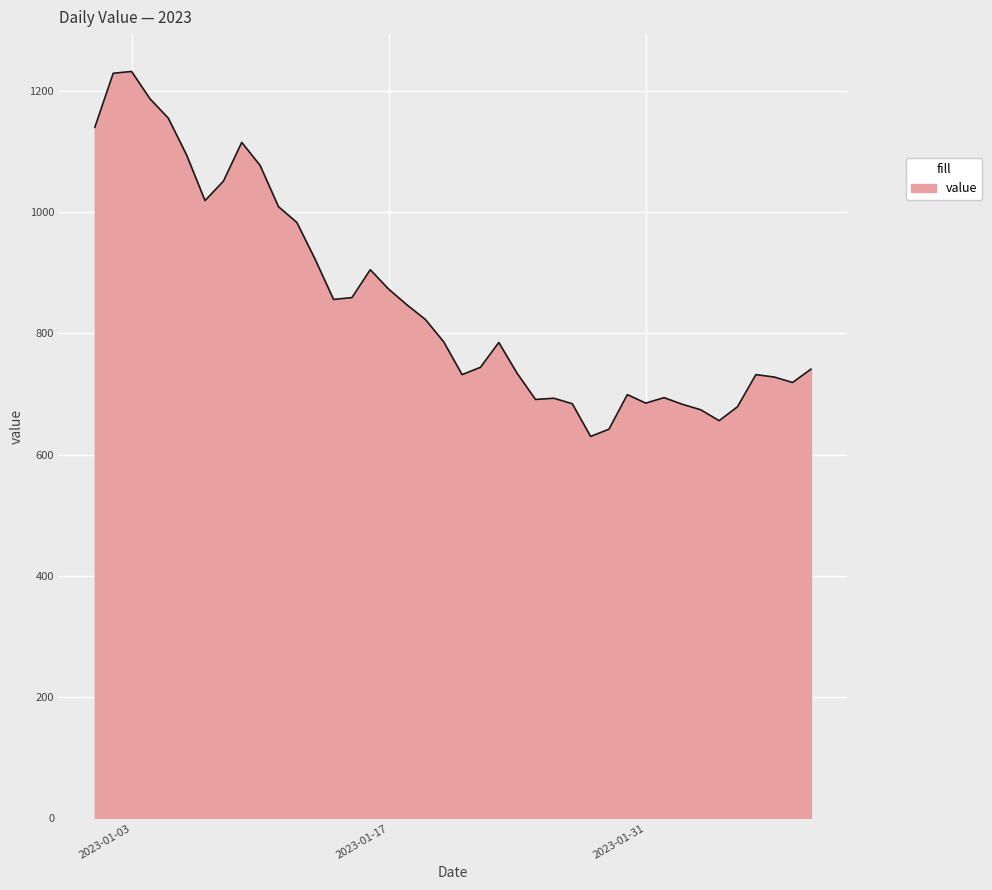

What is the greatest value displayed?

1232